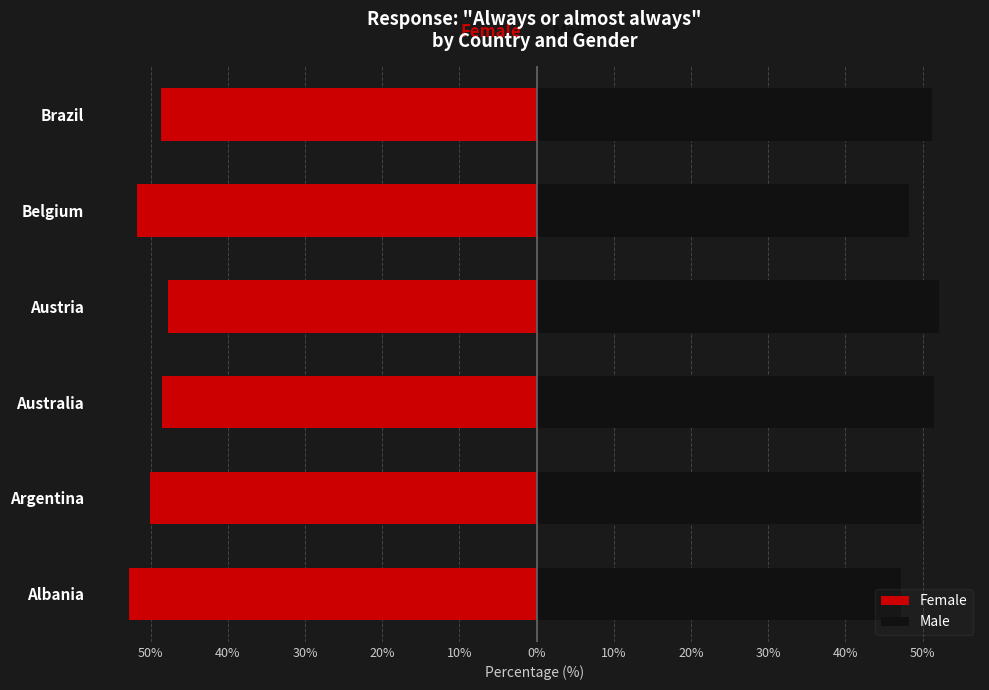

What are all the series names shown in the legend?

Female, Male